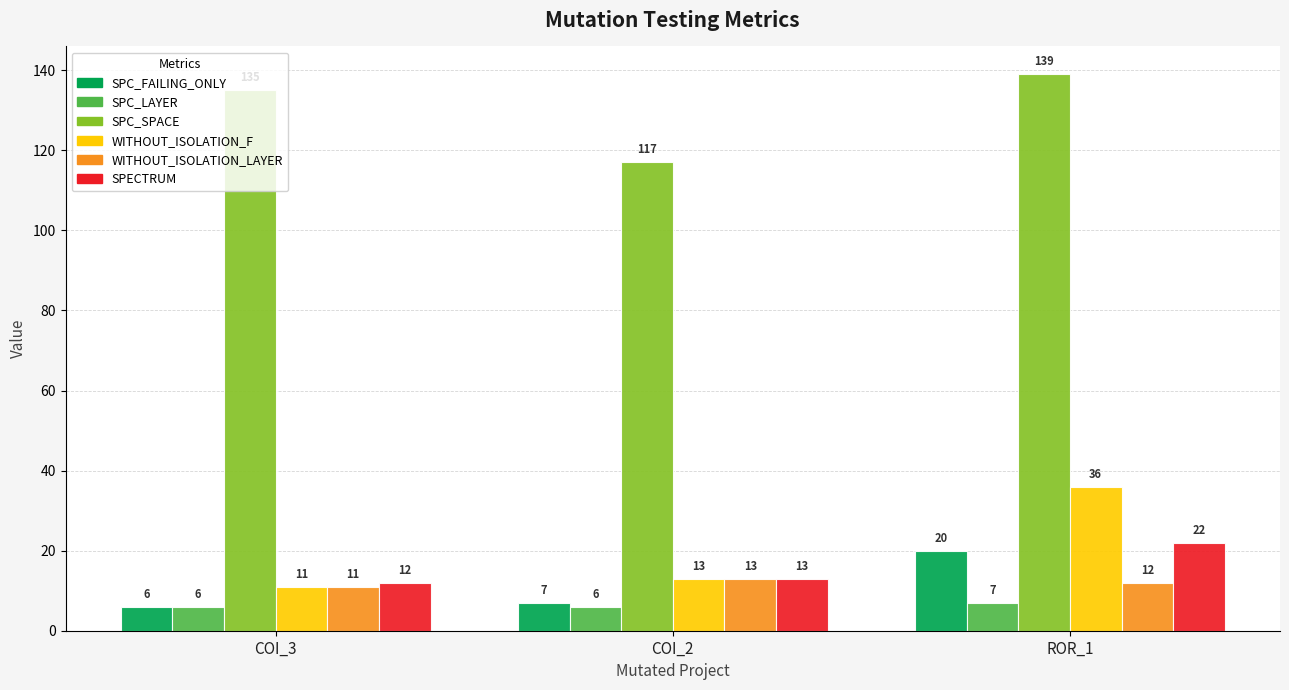

What is the spread (max minus min) of values at COI_3?

129